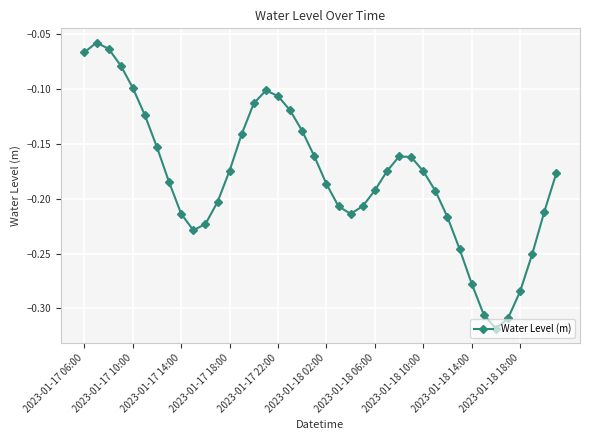

What is the sum of all values?

-7.2